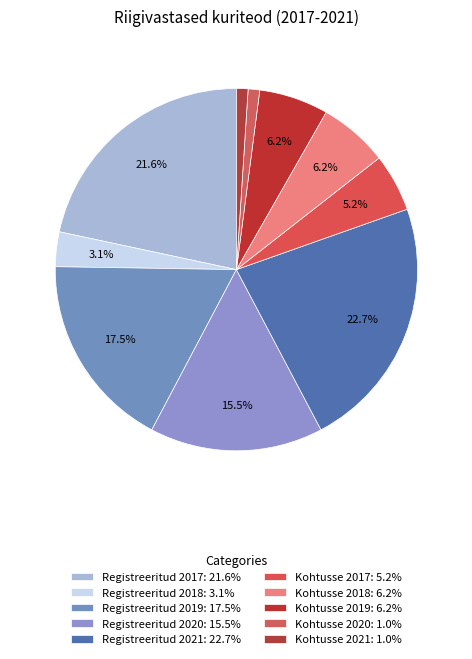

How many segments does this pie chart have?

10